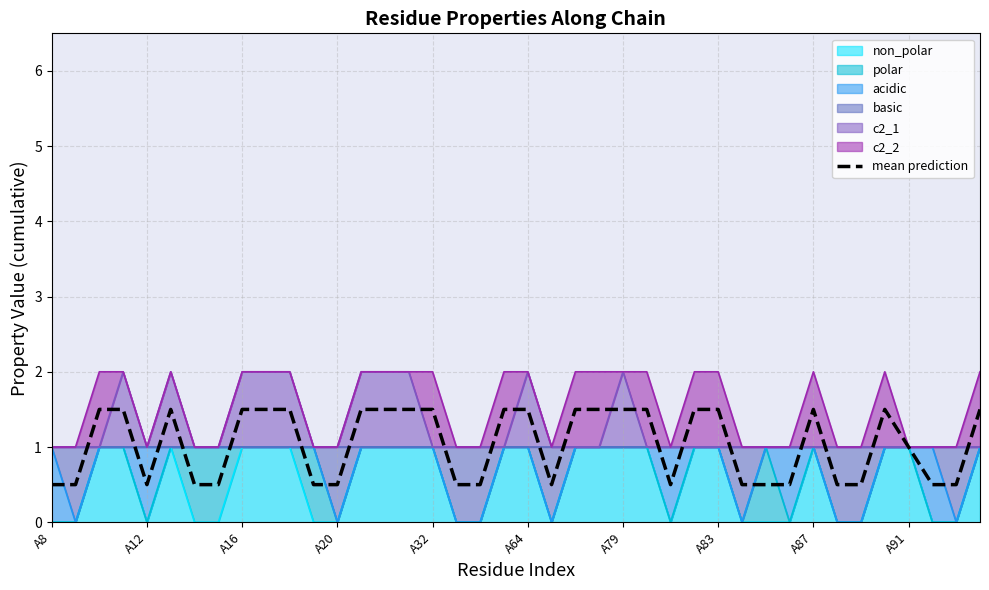

How many data points are less than 1?

18